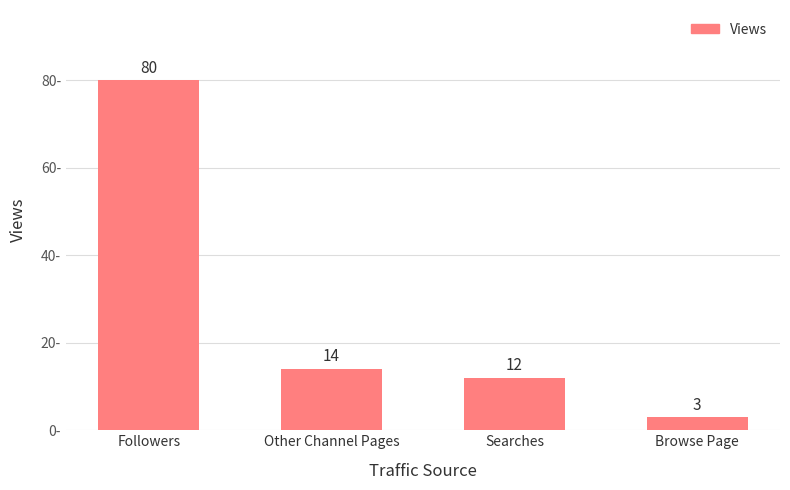

What is the approximate value at Other Channel Pages, to the nearest 10?

10